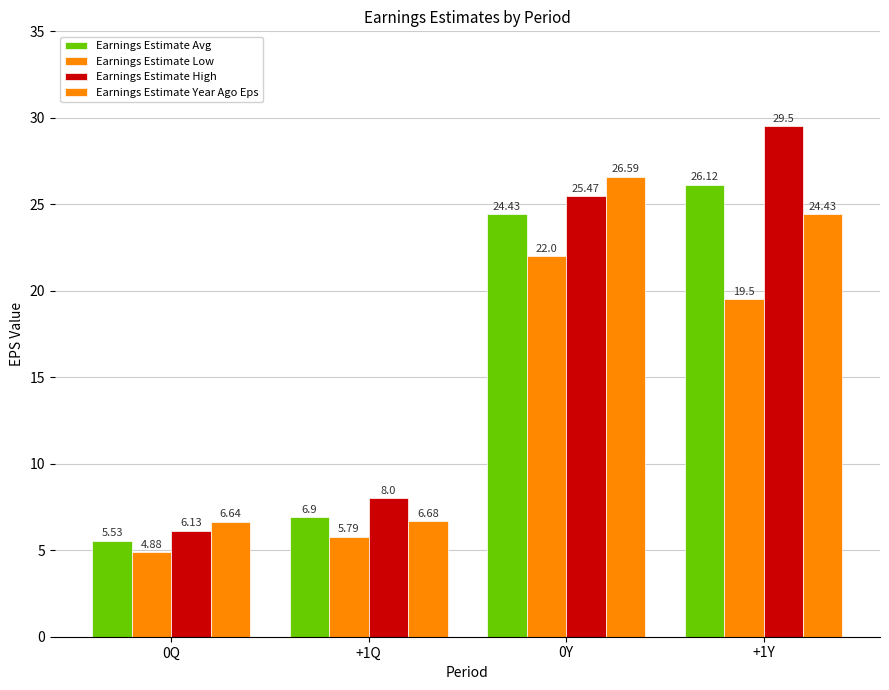

How many values in the Earnings Estimate Year Ago Eps series exceed 24?

2